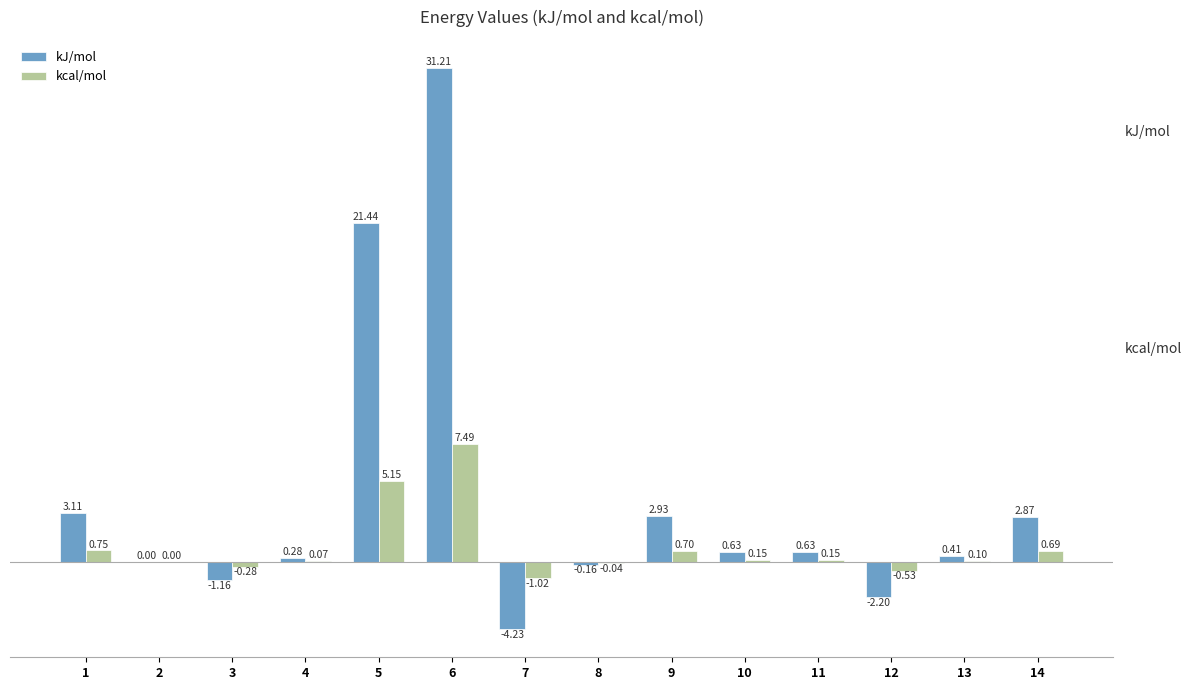

Which series changed the most between 5 and 8?

kJ/mol